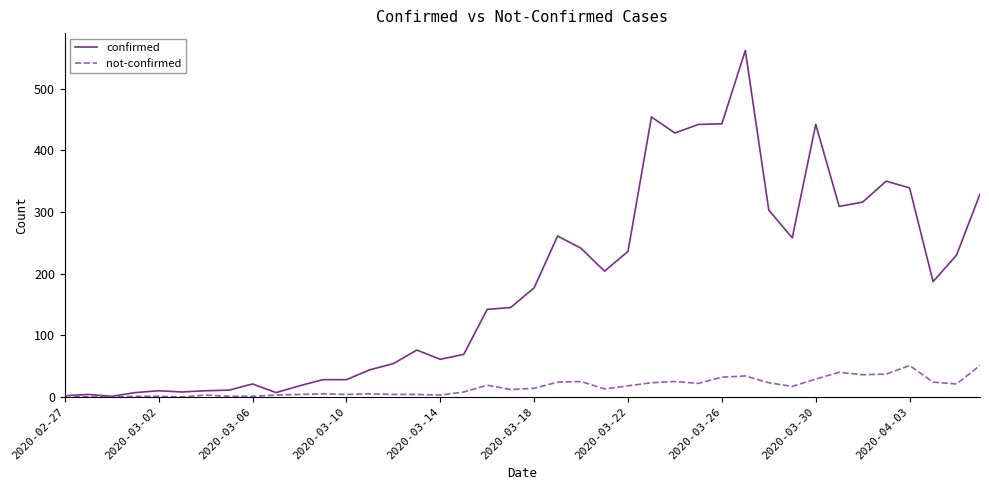

What are all the series names shown in the legend?

confirmed, not-confirmed